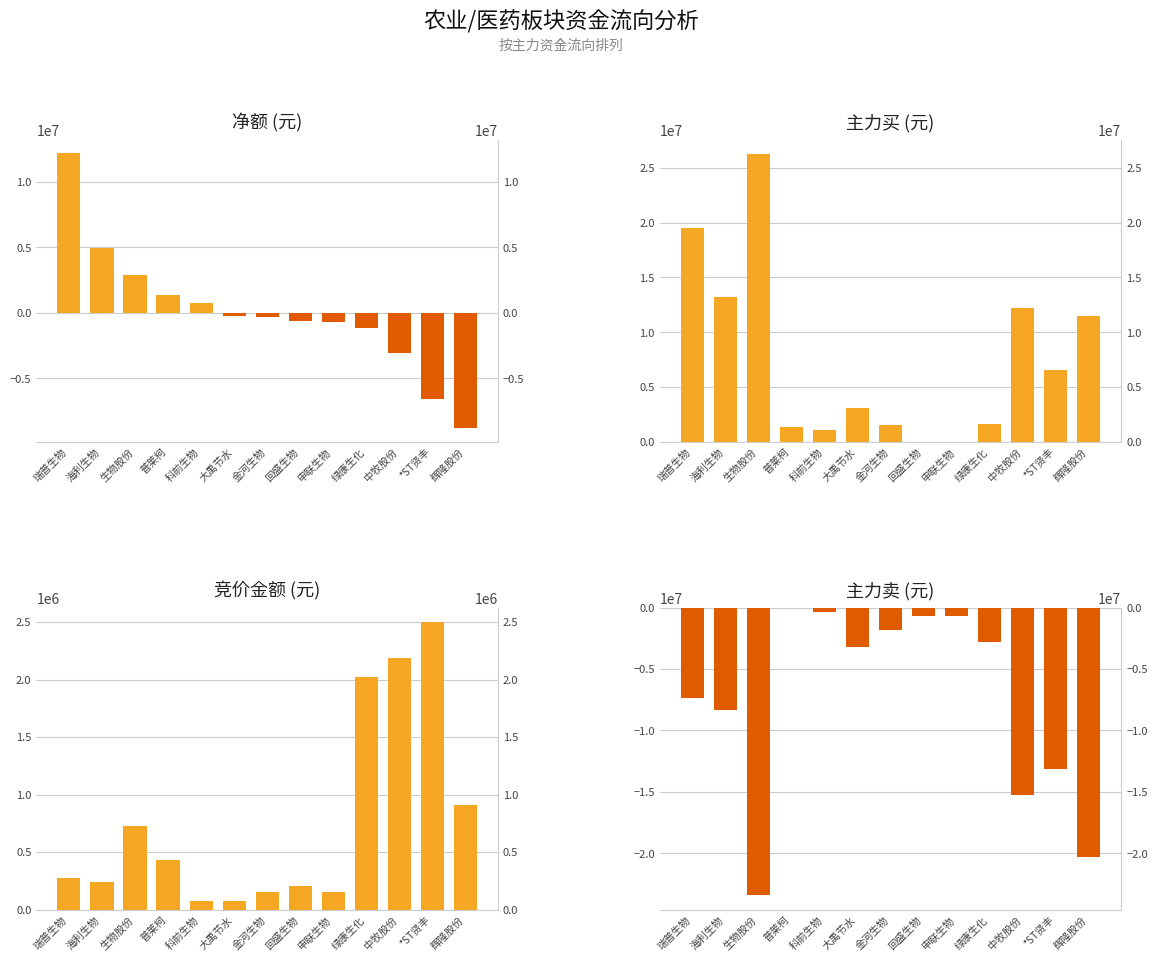

List the labels in order of 净额 (元) value, largest first.

瑞普生物, 海利生物, 生物股份, 普莱柯, 科前生物, 大禹节水, 金河生物, 回盛生物, 申联生物, 绿康生化, 中牧股份, *ST贤丰, 辉隆股份